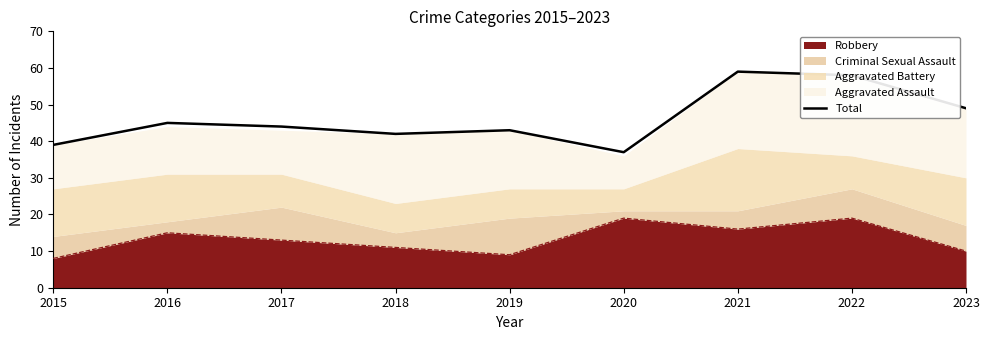

Rank the categories by value from highest to lowest.

2021, 2022, 2023, 2016, 2017, 2019, 2018, 2015, 2020